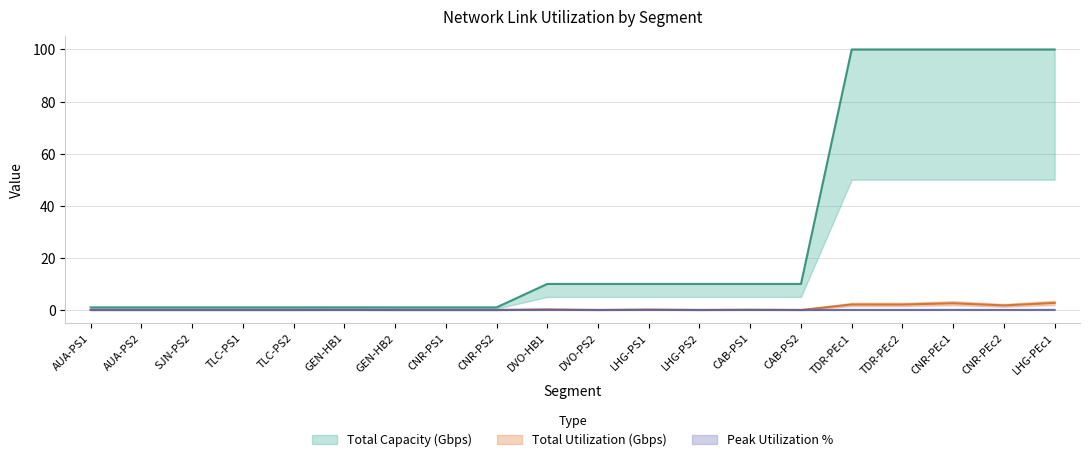

At which category does Total Utilization (Gbps) reach its first local peak?

GEN-HB1